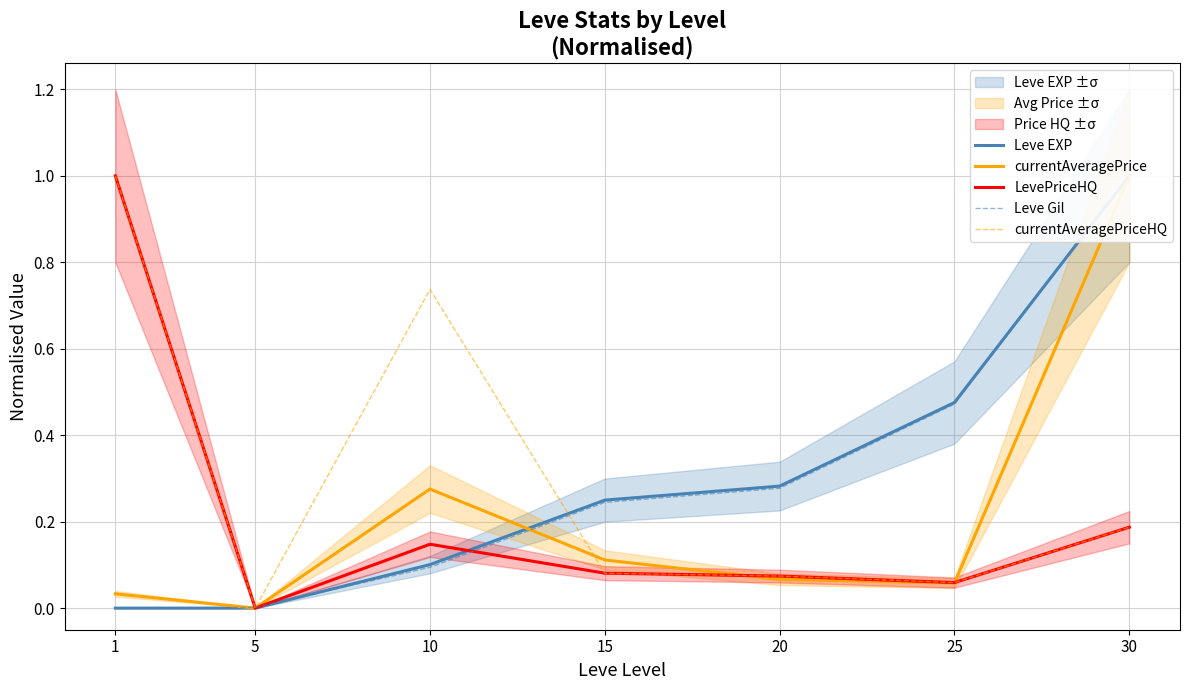

List the series in order of their peak value, highest first.

Leve EXP, currentAveragePrice, LevePriceHQ, Leve Gil, currentAveragePriceHQ